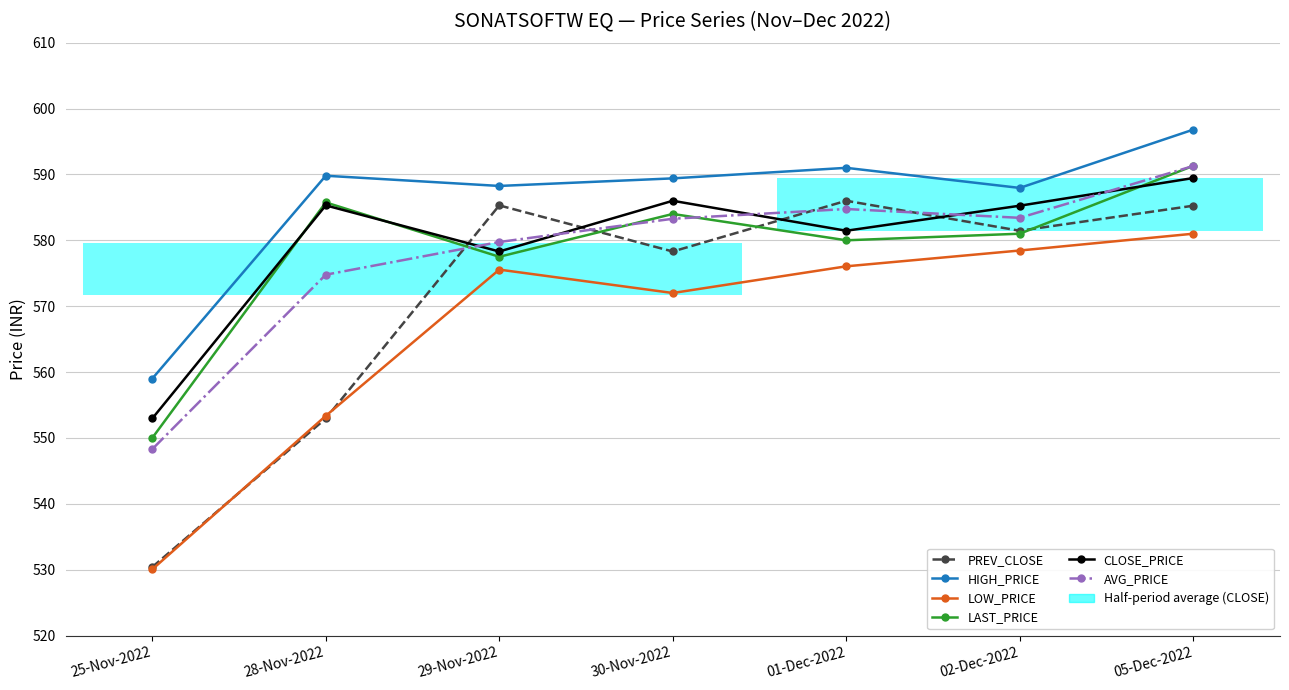

What is the difference between the second highest and minimum values in the HIGH_PRICE series?

32.0